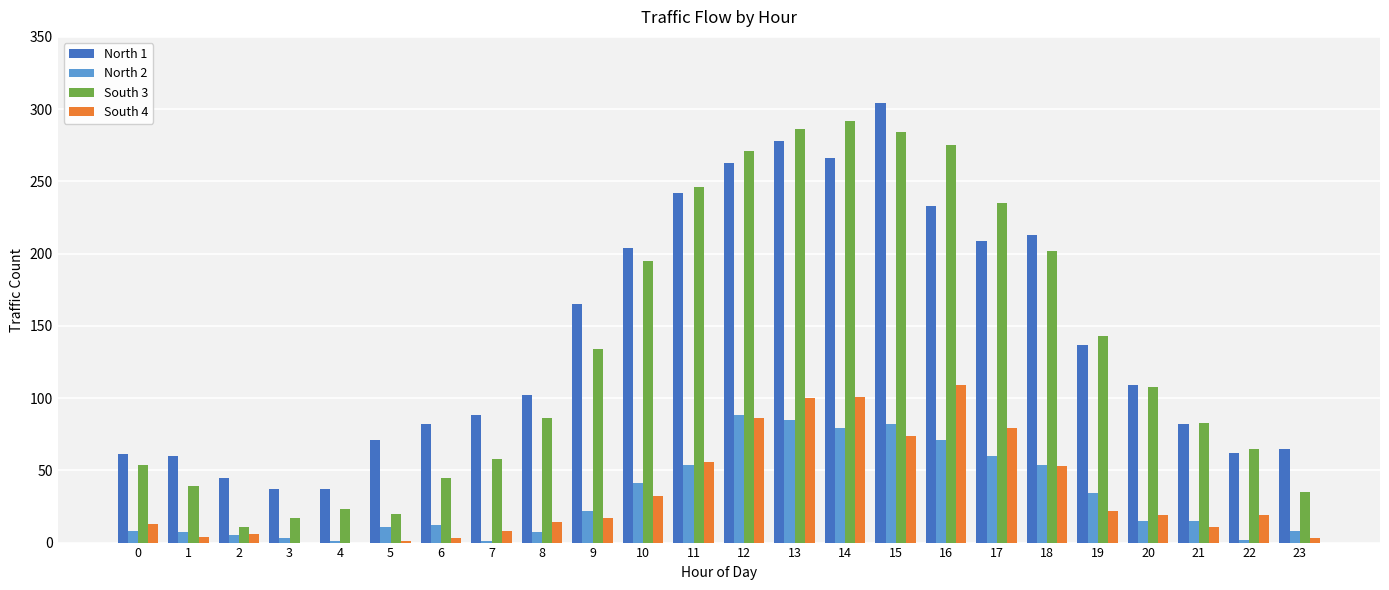

Count the number of categories in the chart.

24